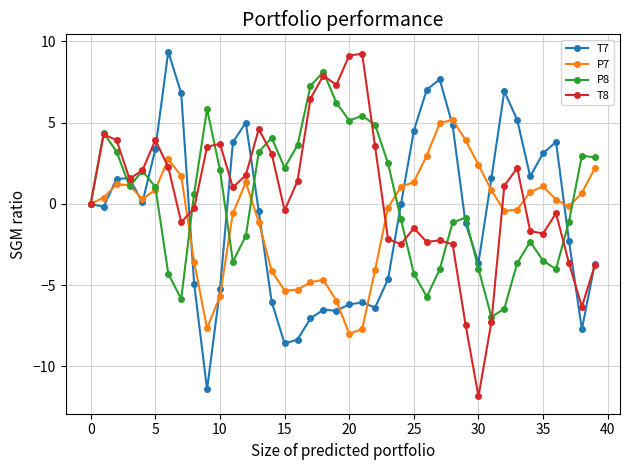

What is the highest value of the T7 series?

9.4